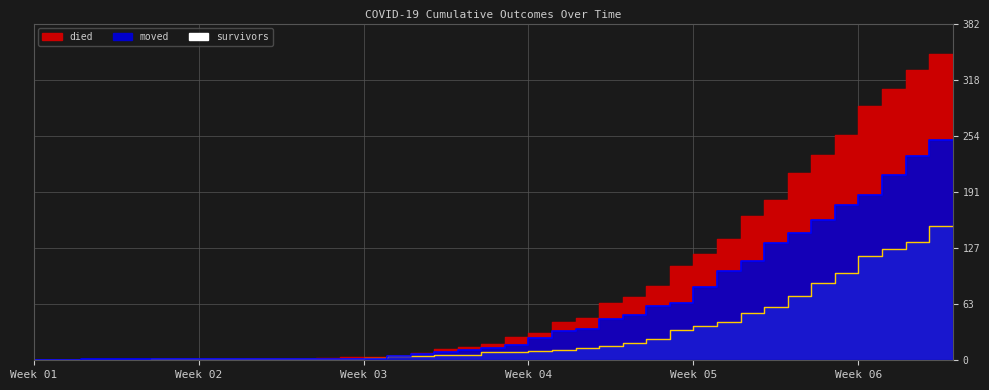

What is the difference between the maximum and minimum values in the moved series?

250